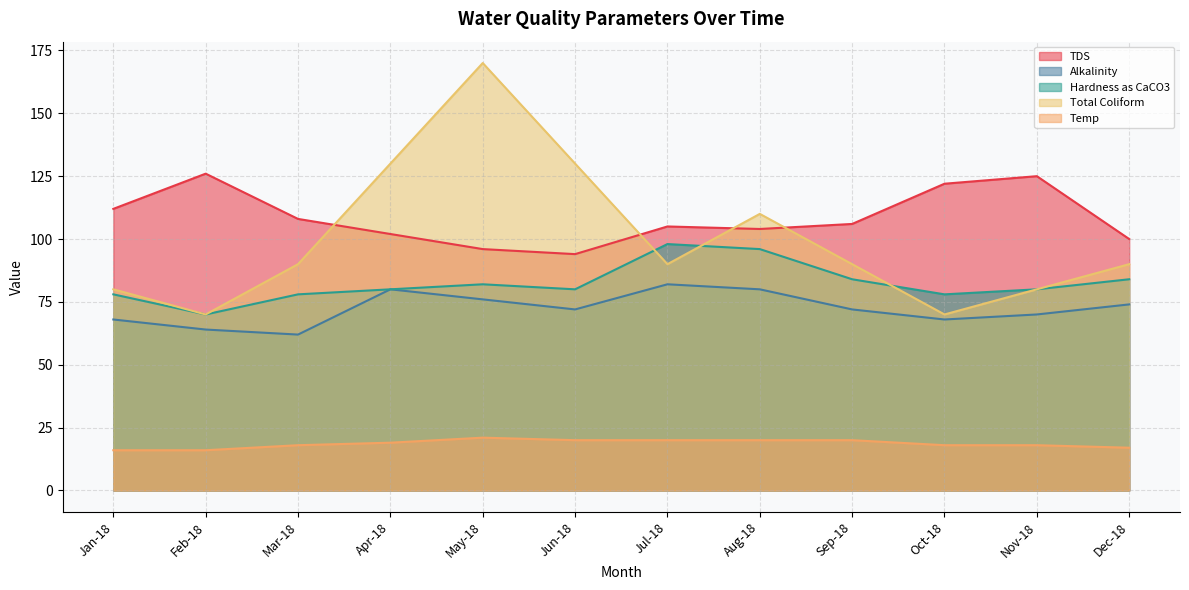

What is the greatest value displayed?

170